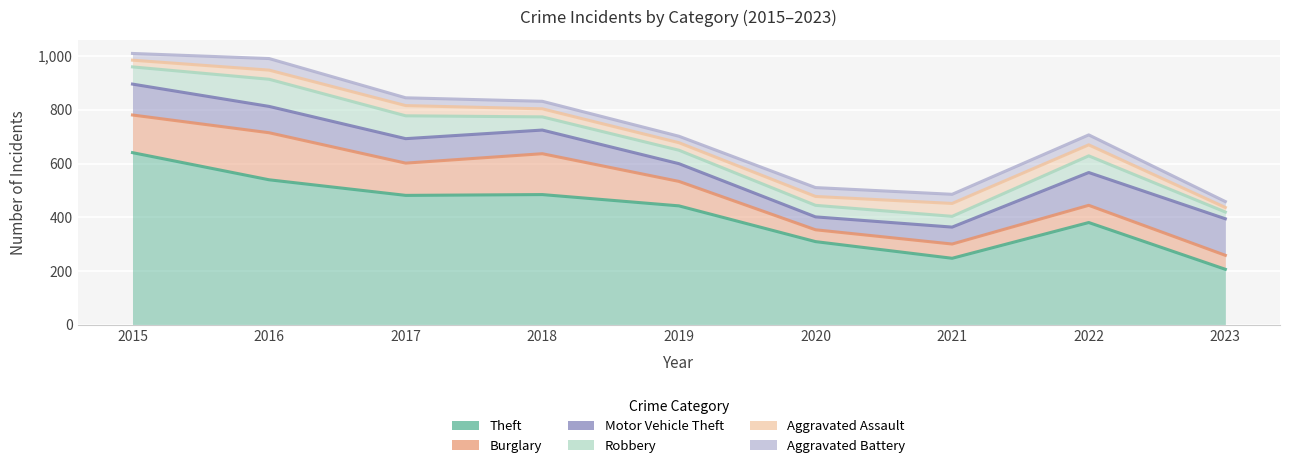

After their last crossing, which series has the higher values: Motor Vehicle Theft or Burglary?

Motor Vehicle Theft